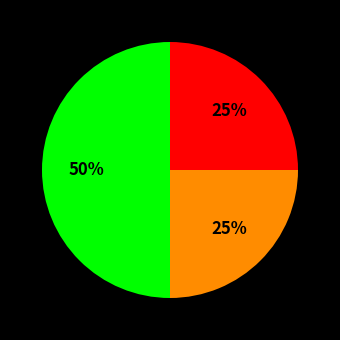

To the nearest percent, what is the average slice percentage?

33%